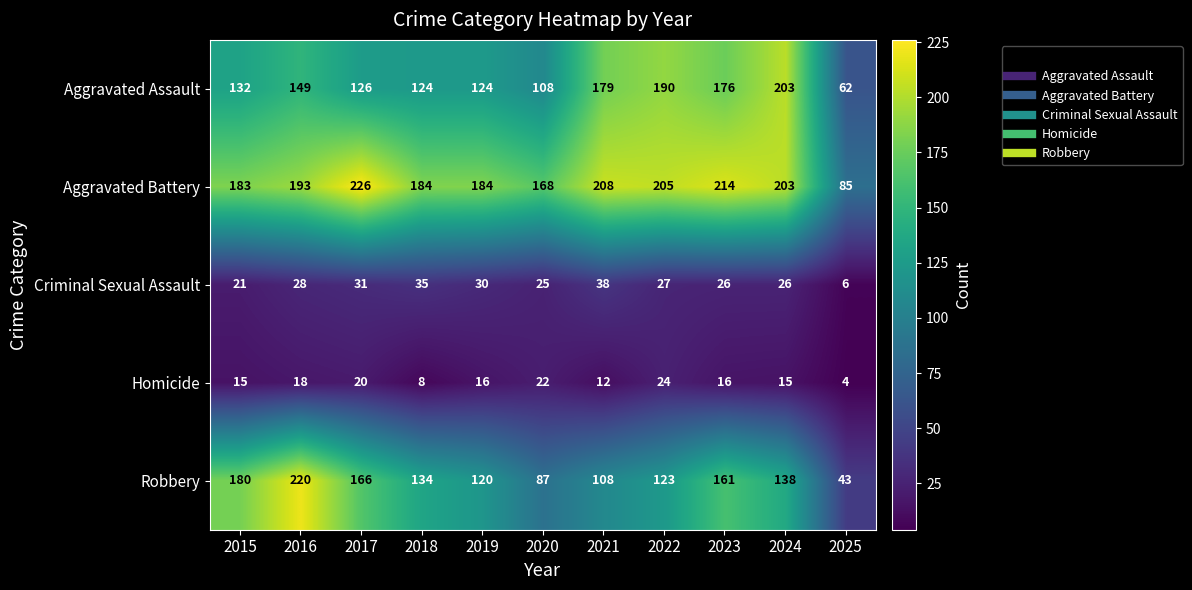

True or false: Criminal Sexual Assault has a value of 16 at 2022.

False